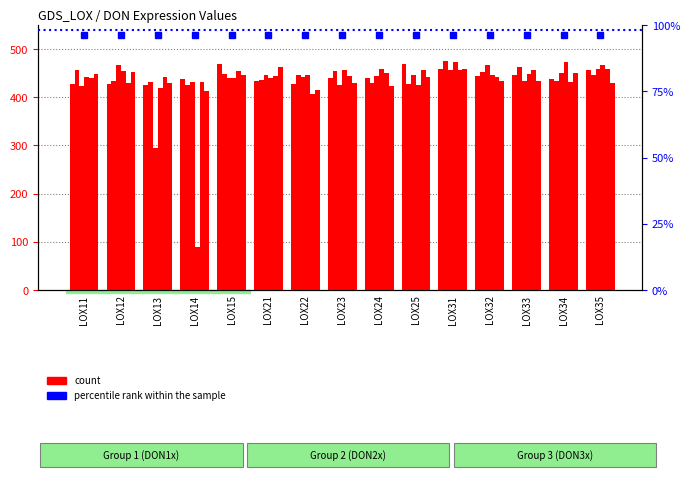

What is the total value across all series at LOX14?

2232.0